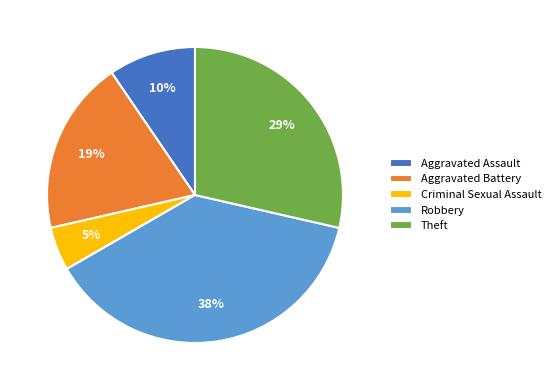

To the nearest percent, what is the combined percentage of Aggravated Battery and Criminal Sexual Assault?

24%